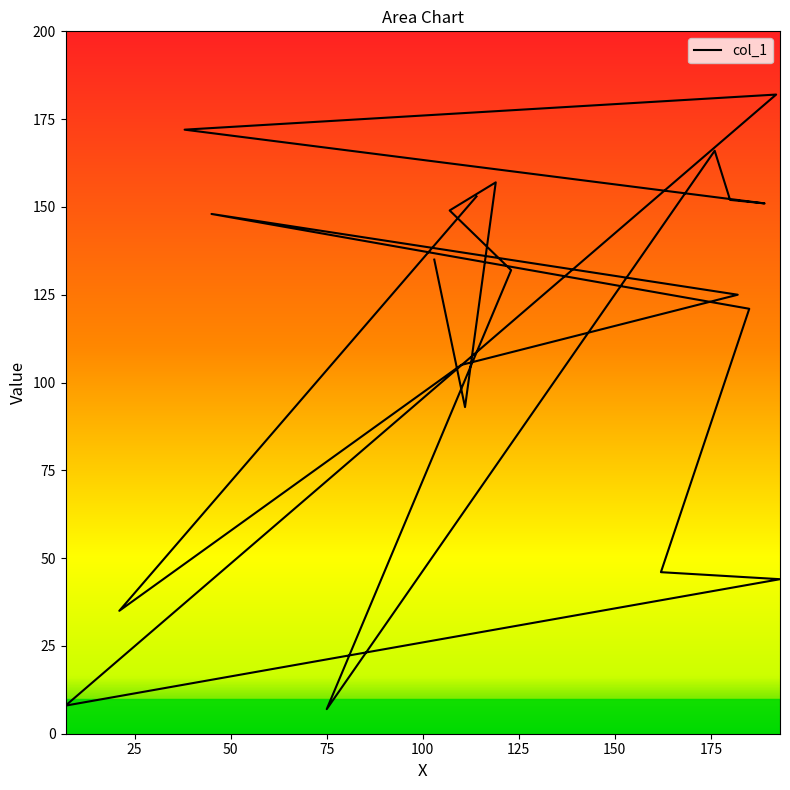

True or false: the data shows 45 at 12.

False